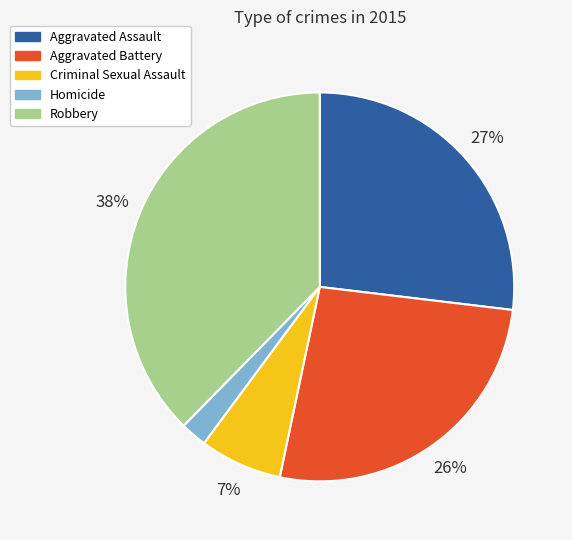

Which has a higher value, Criminal Sexual Assault or Homicide?

Criminal Sexual Assault